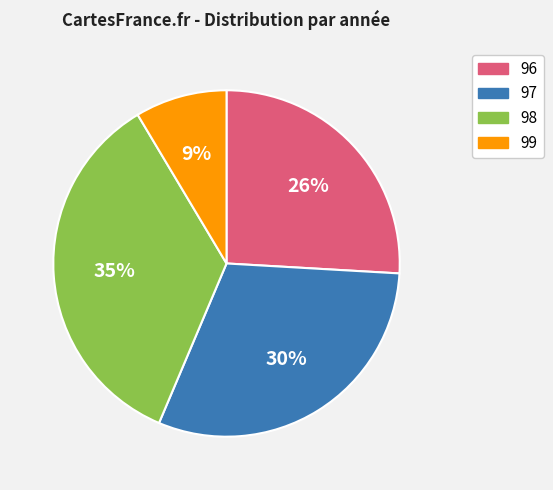

True or false: 97 accounts for 30% of the total.

True